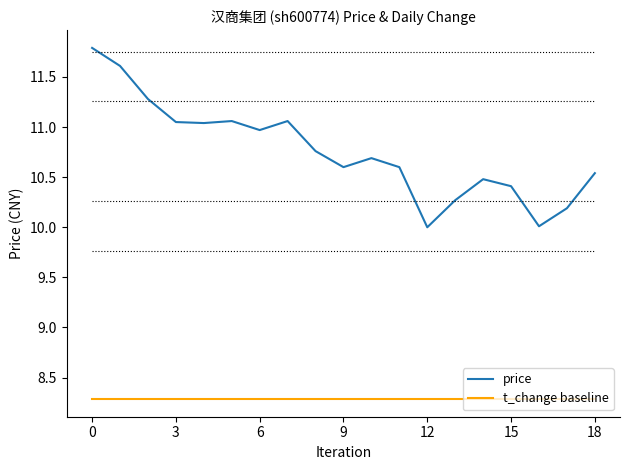

Rank the series by their maximum value, from highest to lowest.

price, t_change baseline